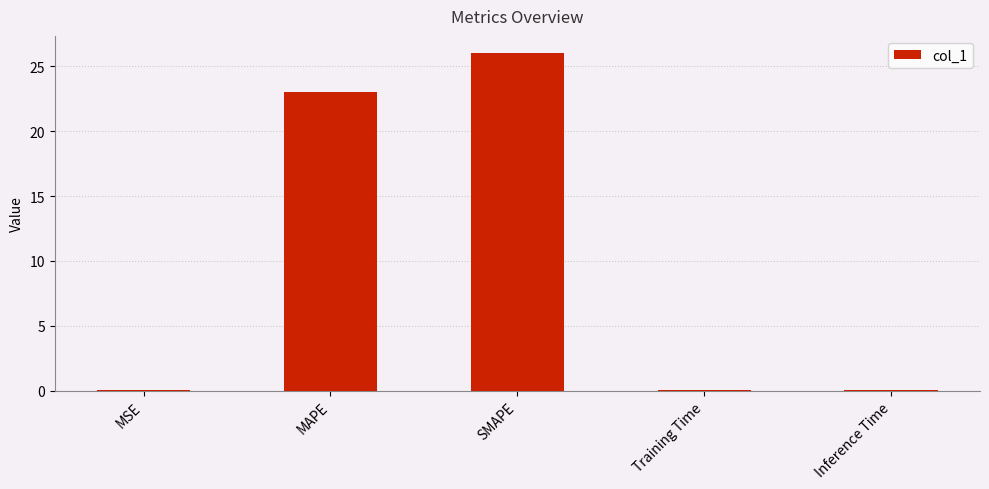

Is it true that the value at Inference Time is 0.1?

True